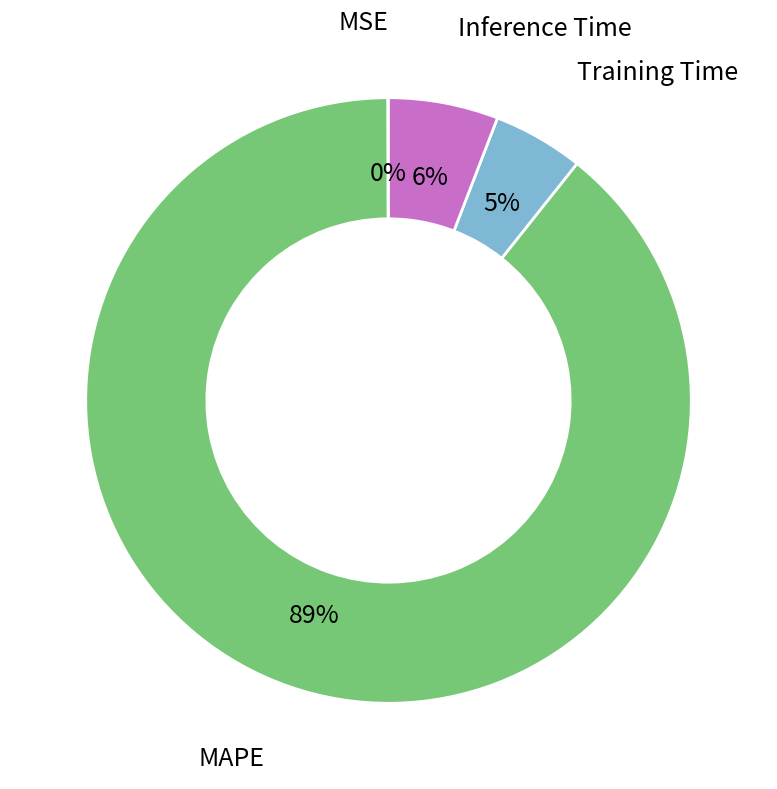

Which category has the biggest portion of the pie?

MAPE